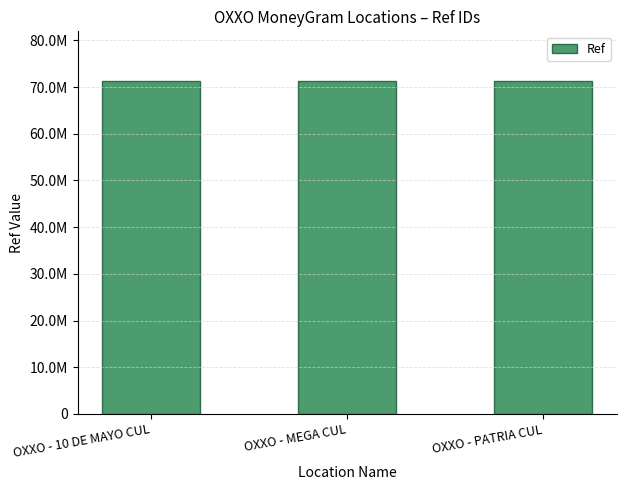

What is the change in value from OXXO - 10 DE MAYO CUL to OXXO - MEGA CUL?

-1216